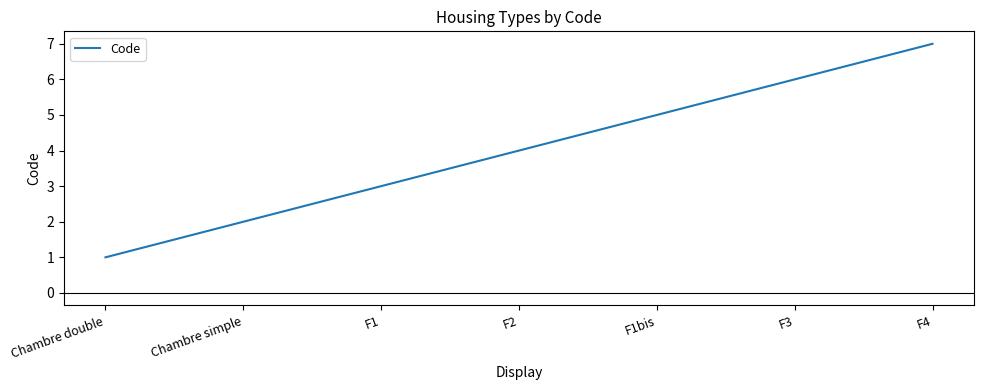

What is the change in value from Chambre double to Chambre simple?

+1